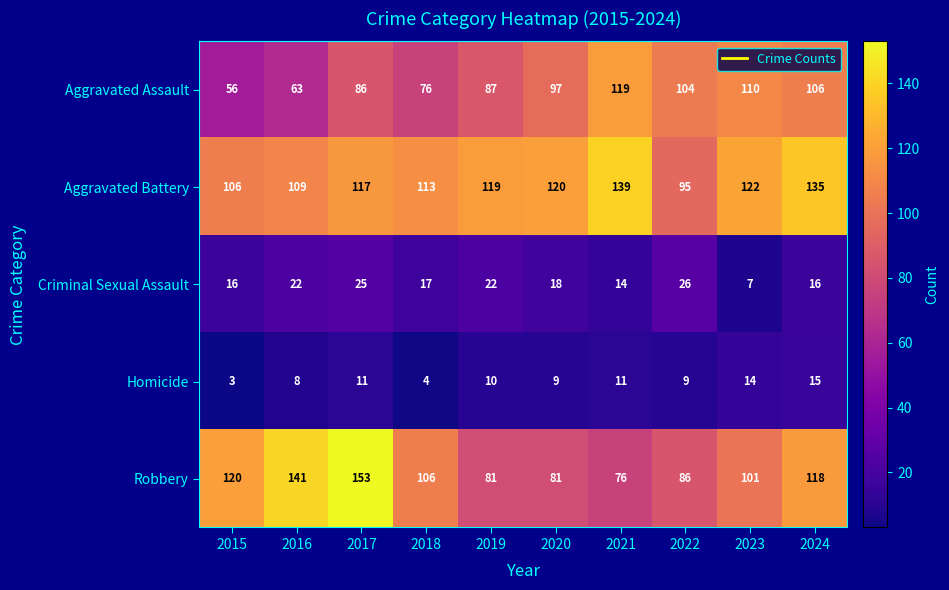

What is the sum of the Aggravated Assault values at 2020 and 2023?

207